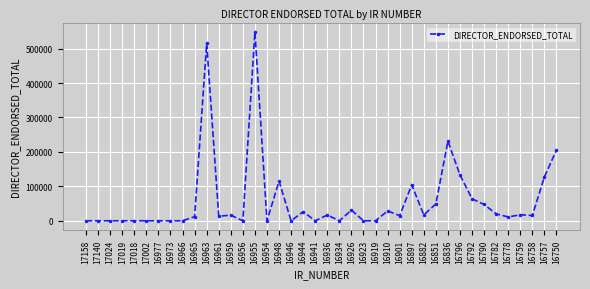

What is the sum of the values at 16790 and 16796?

180157